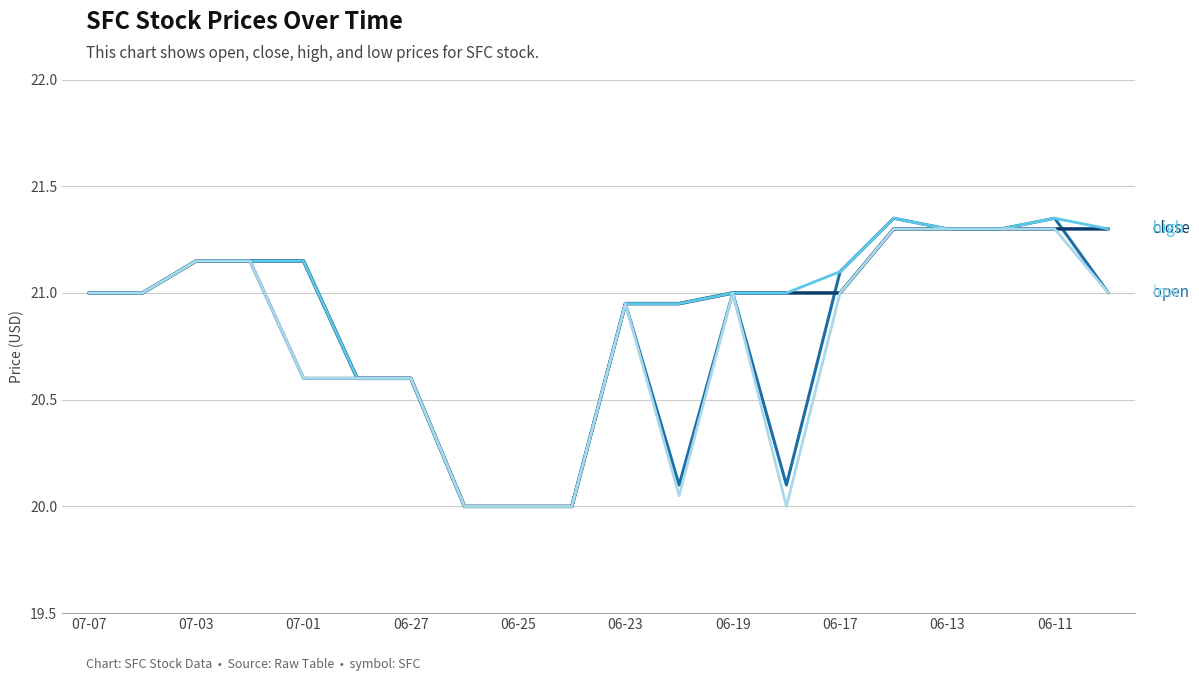

What is the minimum value shown in the chart?

20.0